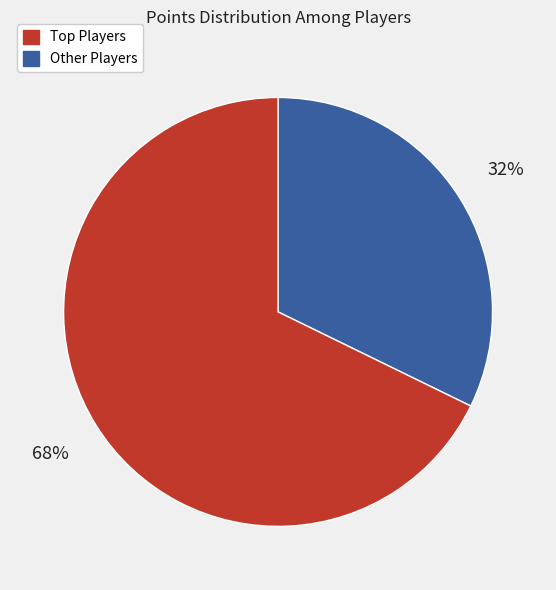

Rank the categories by value from lowest to highest.

Top Players, Other Players